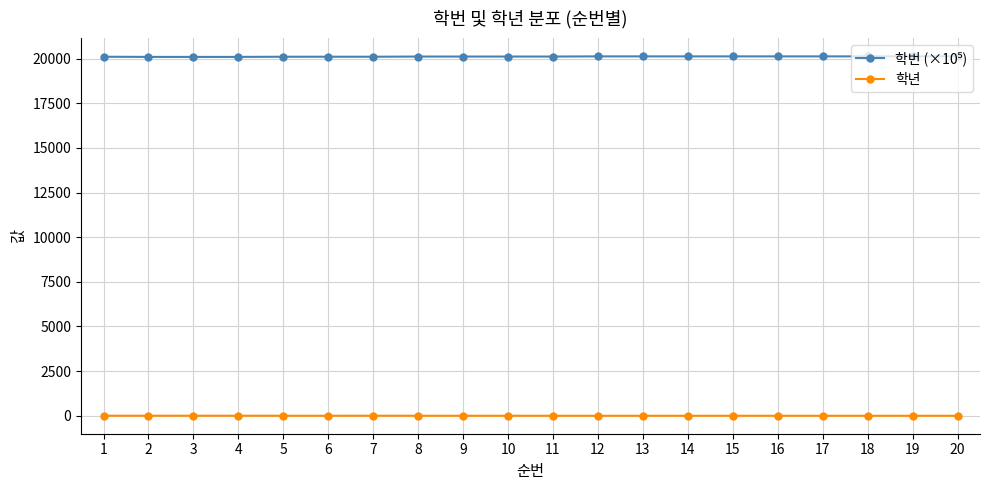

What is the sum of all 학년 values?

55.0